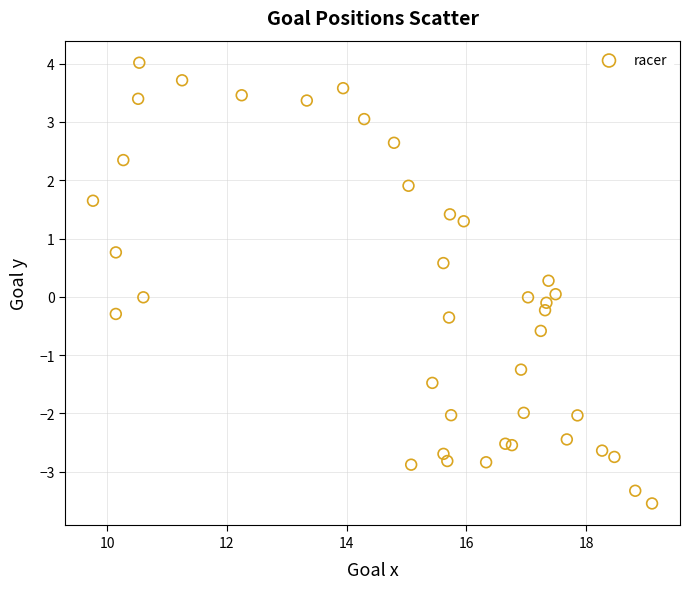

What is the range of X values (max minus min)?

9.3